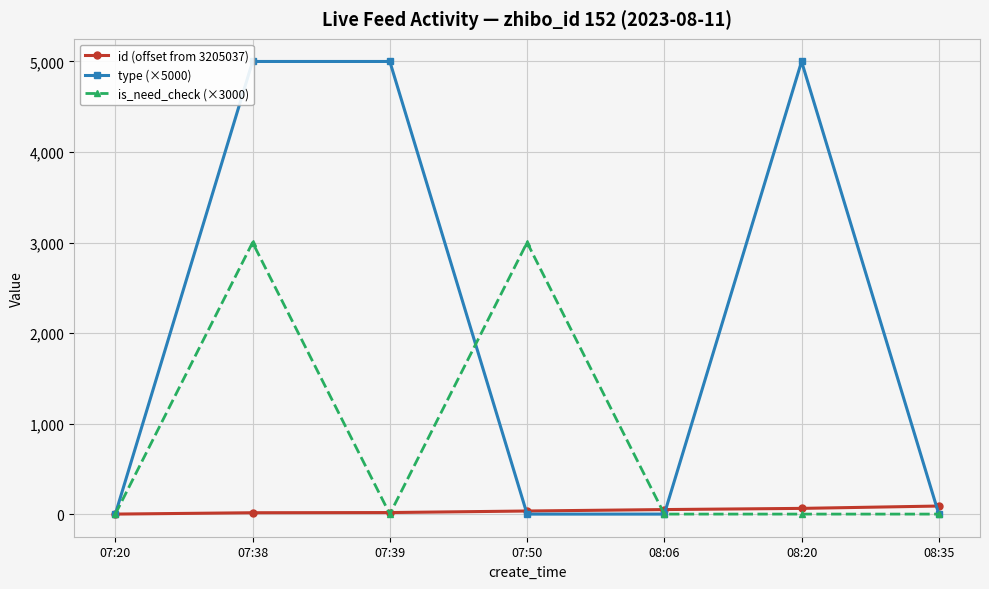

At how many categories does at least one series exceed 4927?

3